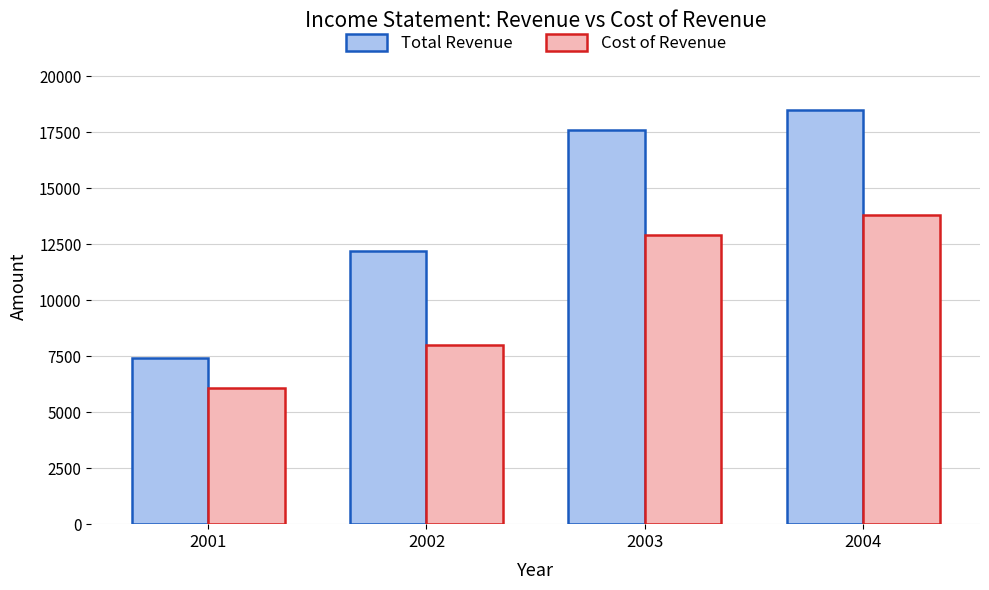

What is the approximate value of Cost of Revenue at 2003?

12900